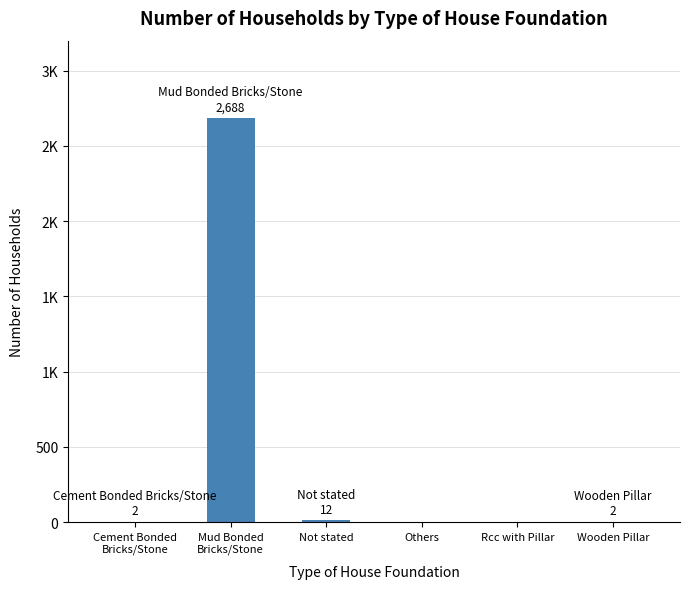

Which label corresponds to the largest value in the chart?

Mud Bonded
Bricks/Stone